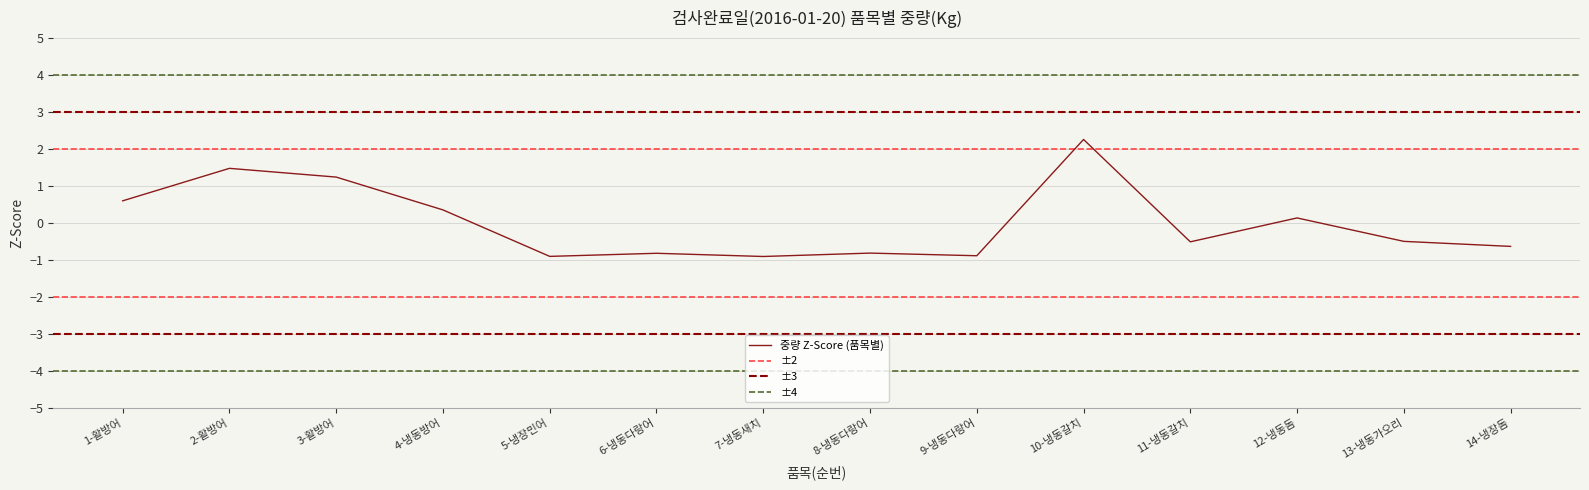

At which category does the chart reach its minimum across all series?

7-냉동새치